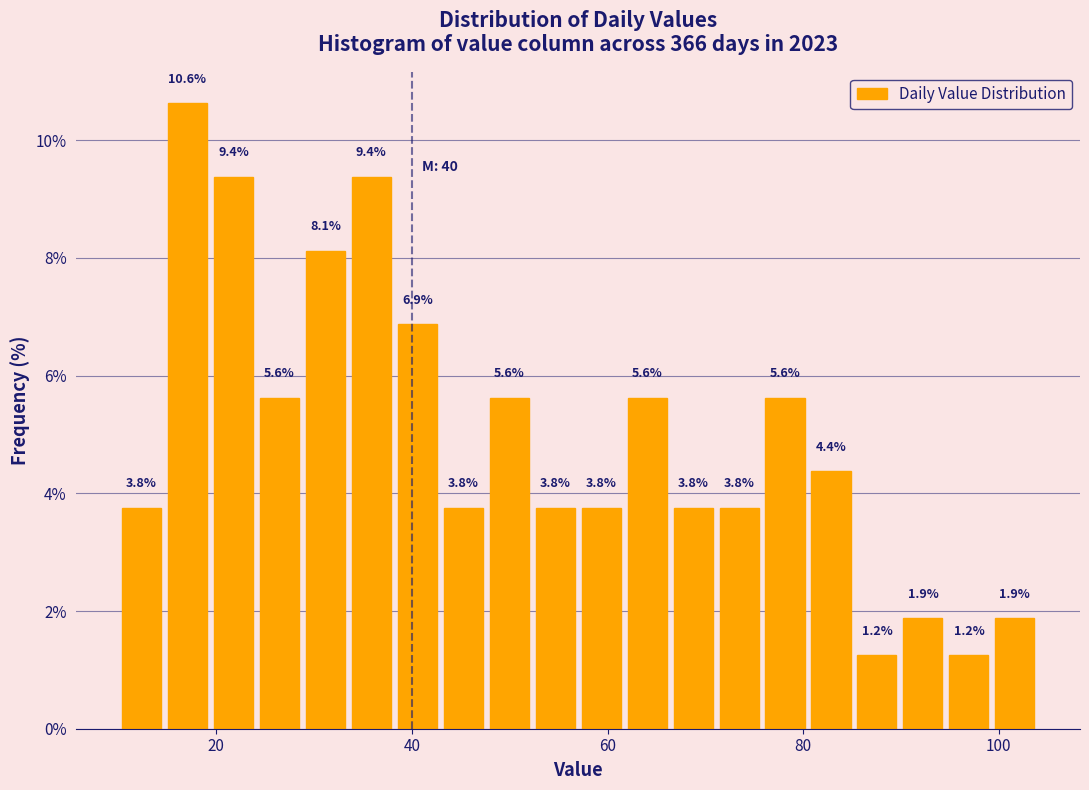

Around what value on the x-axis is the tallest bar? Give the approximate position of its centre, as read against the axis.

18